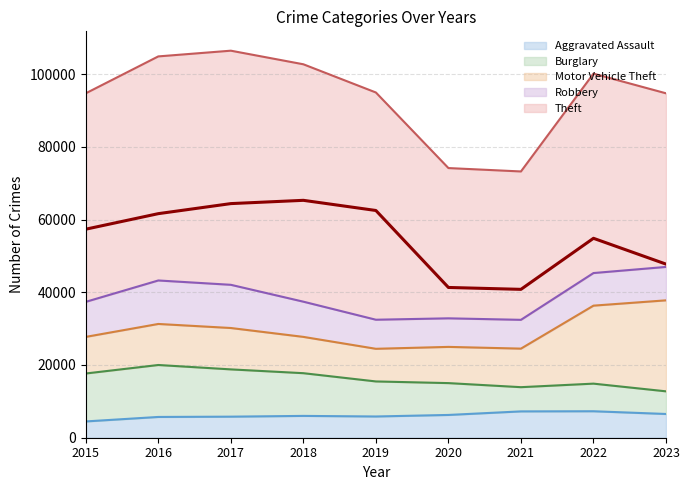

True or false: Aggravated Assault and Motor Vehicle Theft cross at least once.

False